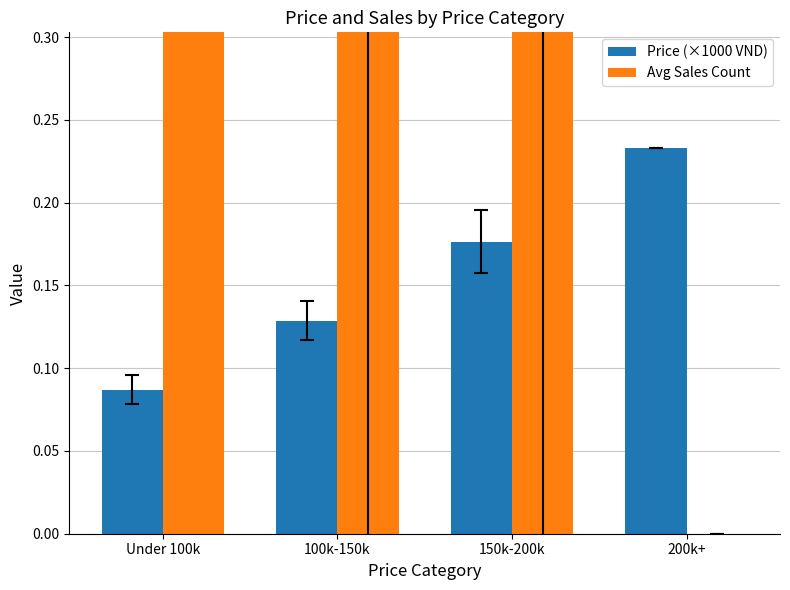

The Avg Sales Count series shows 4.5 at 100k-150k. True or false?

True